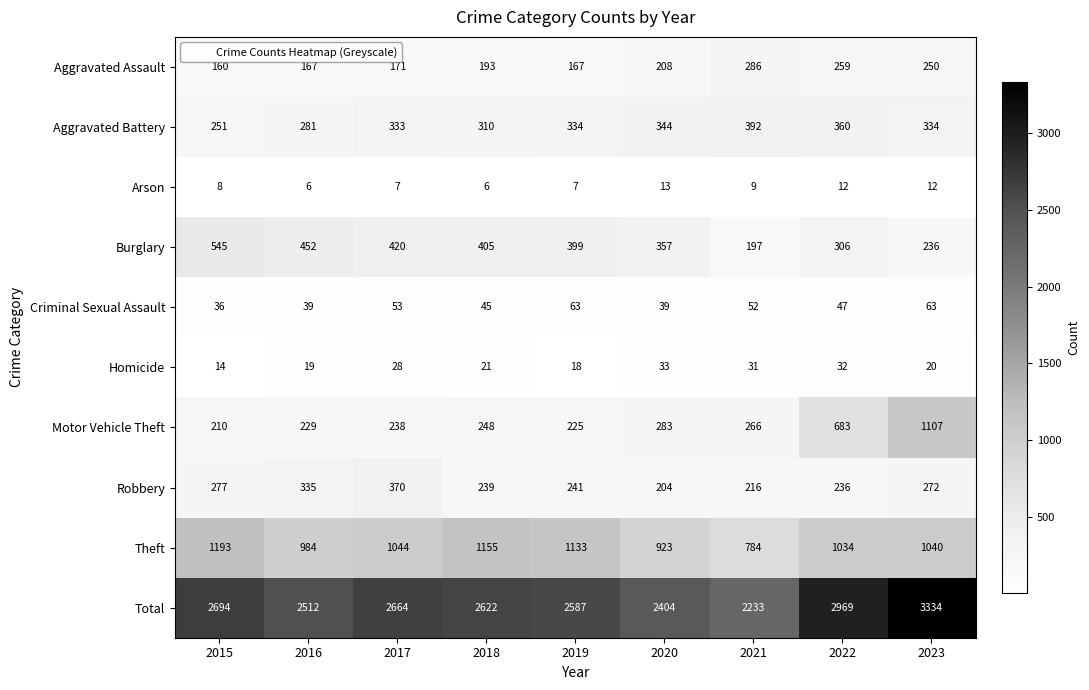

At 2022, list the series in order from largest to smallest.

Total, Theft, Motor Vehicle Theft, Aggravated Battery, Burglary, Aggravated Assault, Robbery, Criminal Sexual Assault, Homicide, Arson